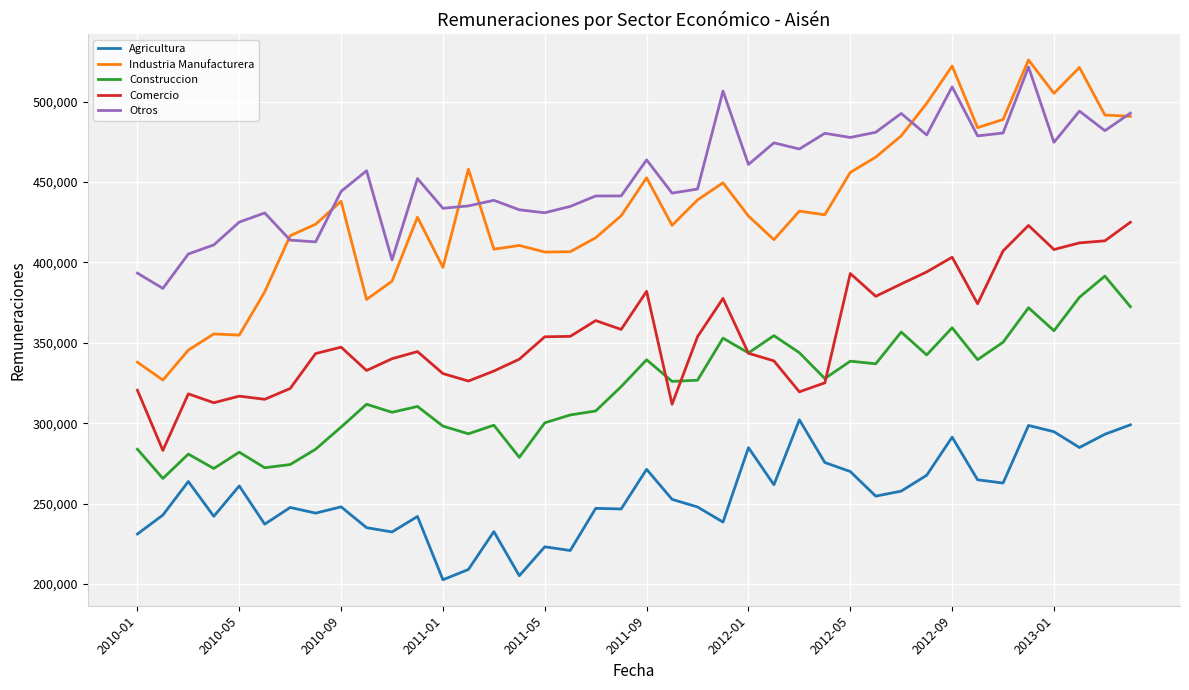

Which series has the largest total across all categories?

Otros